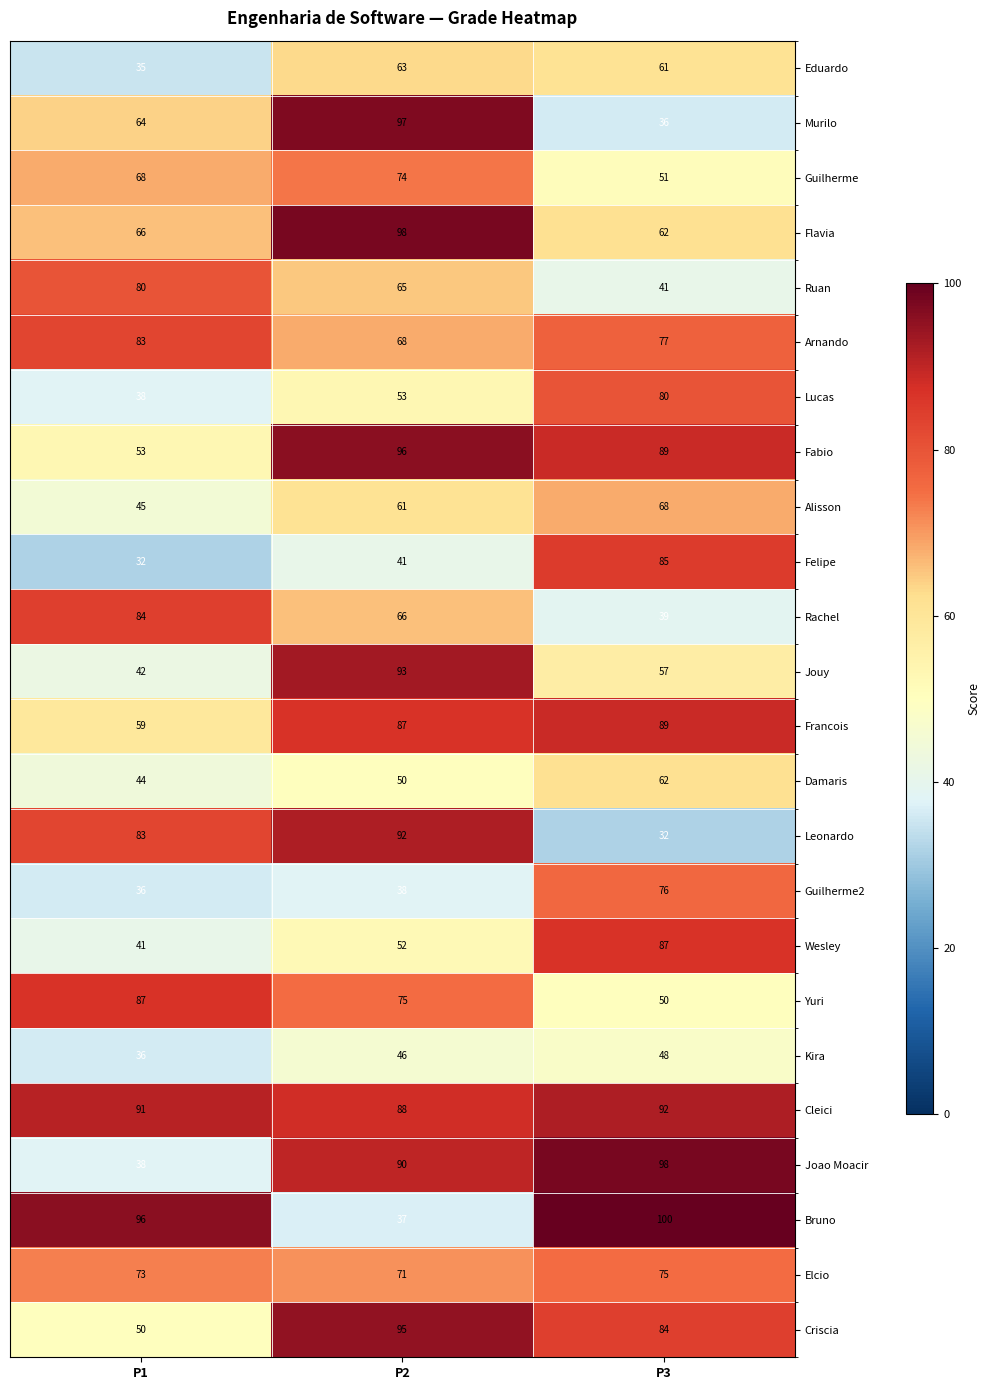

What is the total value across all series at P3?

1639